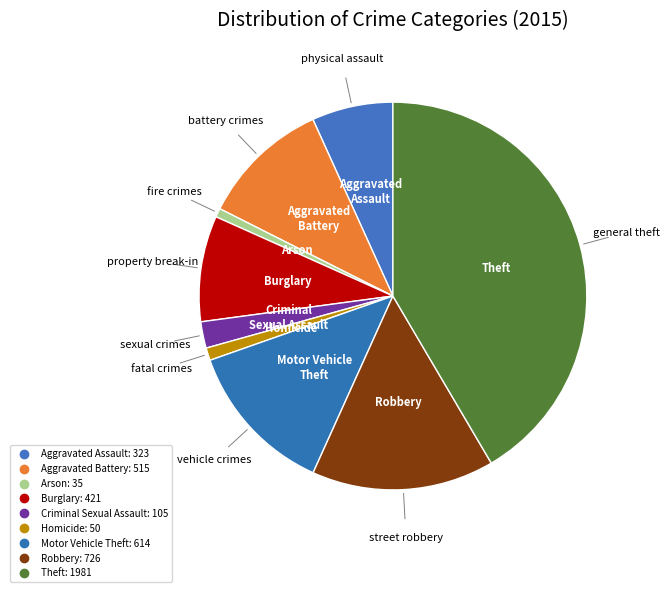

The Criminal Sexual Assault slice represents 1% of the pie. True or false?

False